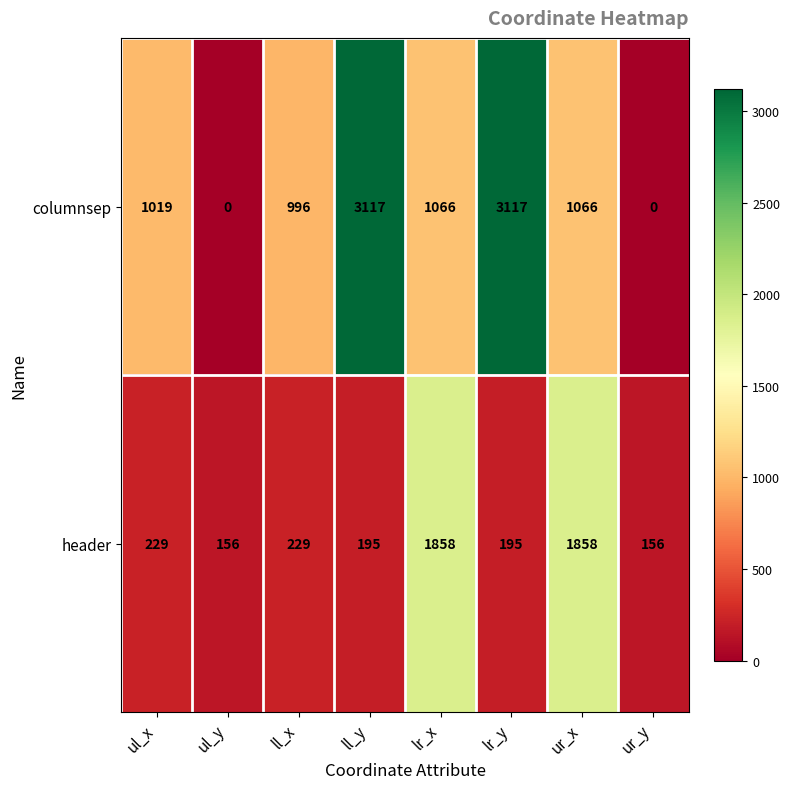

Rank the series at ll_y from lowest to highest value.

header, columnsep